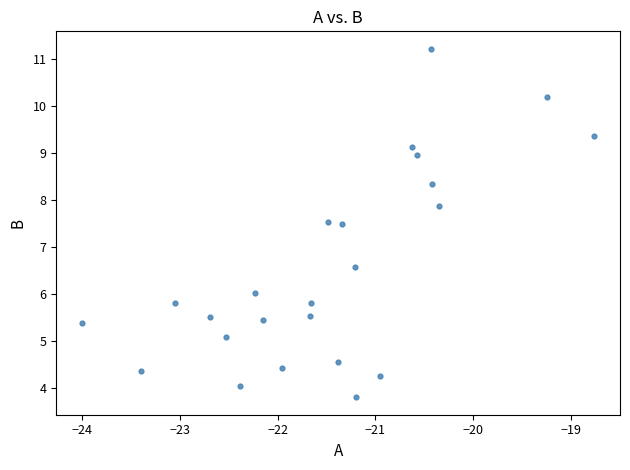

What is the range of X values (max minus min)?

5.2